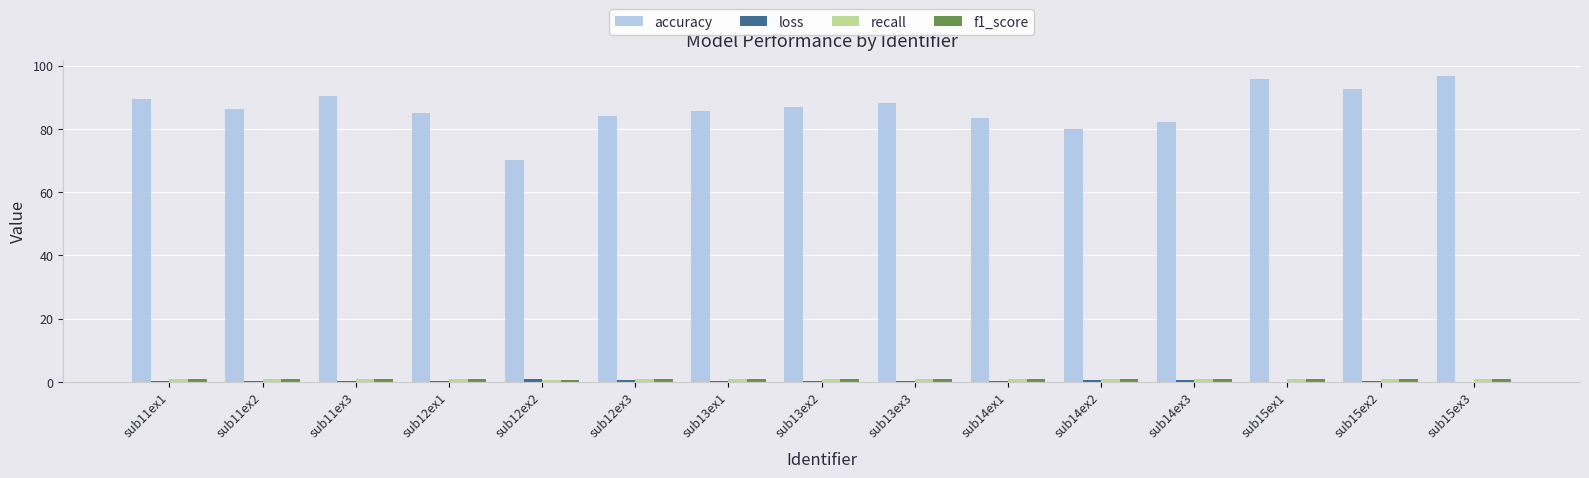

What is the greatest value displayed?

96.8